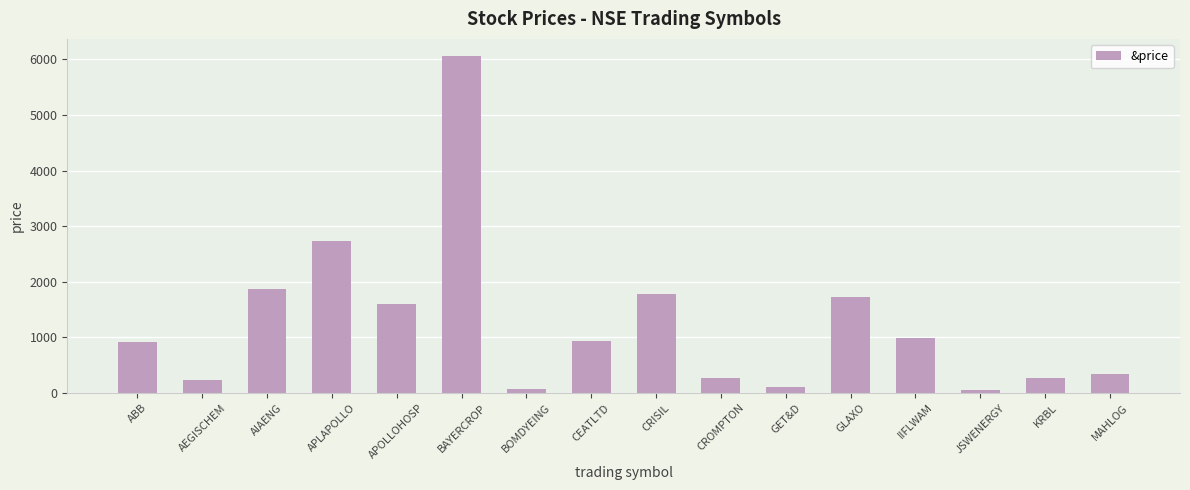

What is the value of the 7th bar from the left?

67.7